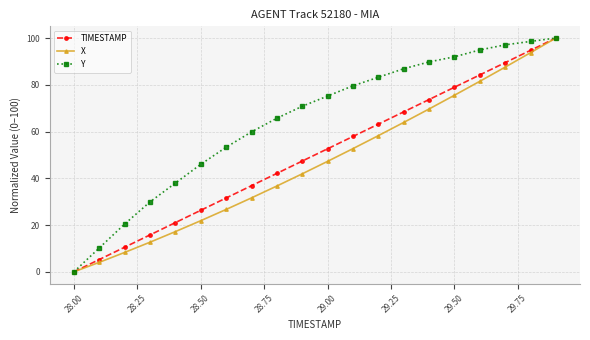

What is the maximum value for Y?

100.0